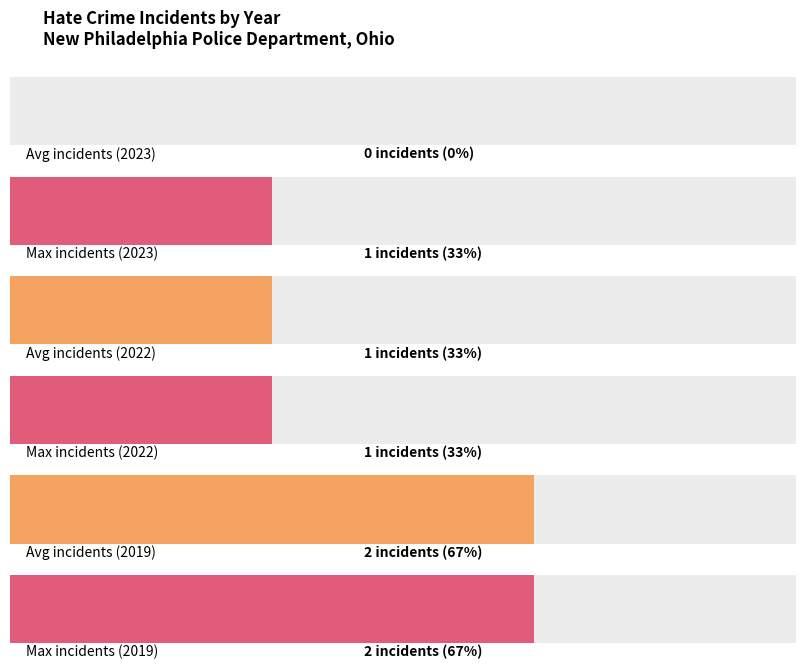

True or false: anti_white_total has a value of 0 at 2023.

True